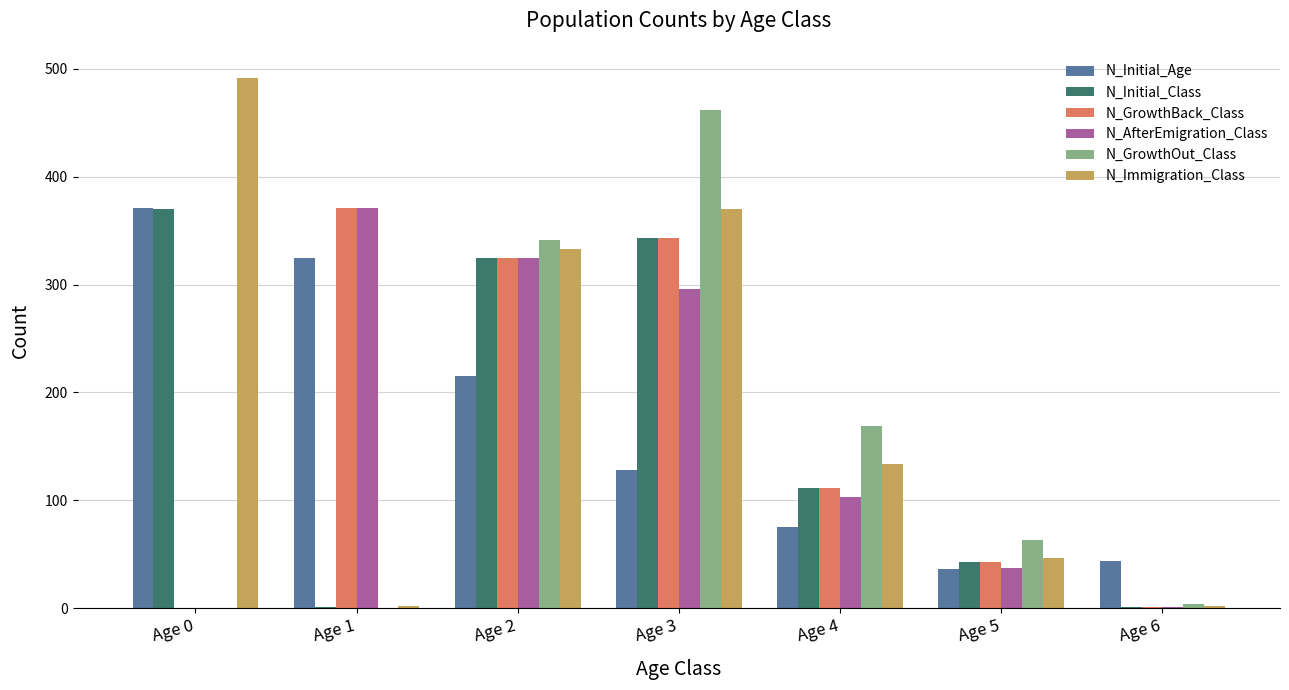

What is the approximate value of N_AfterEmigration_Class at Age 5?

37